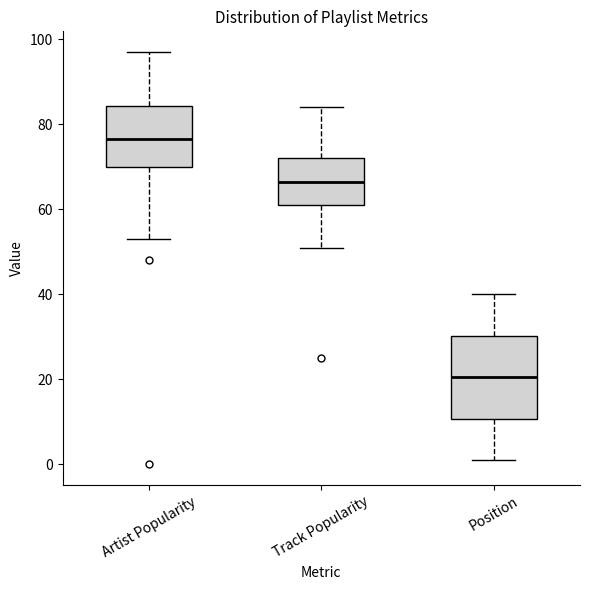

Where is the upper edge of the box for Track Popularity on the y-axis? The values are not printed on the chart, so give them approximately, as read against the axis.

72